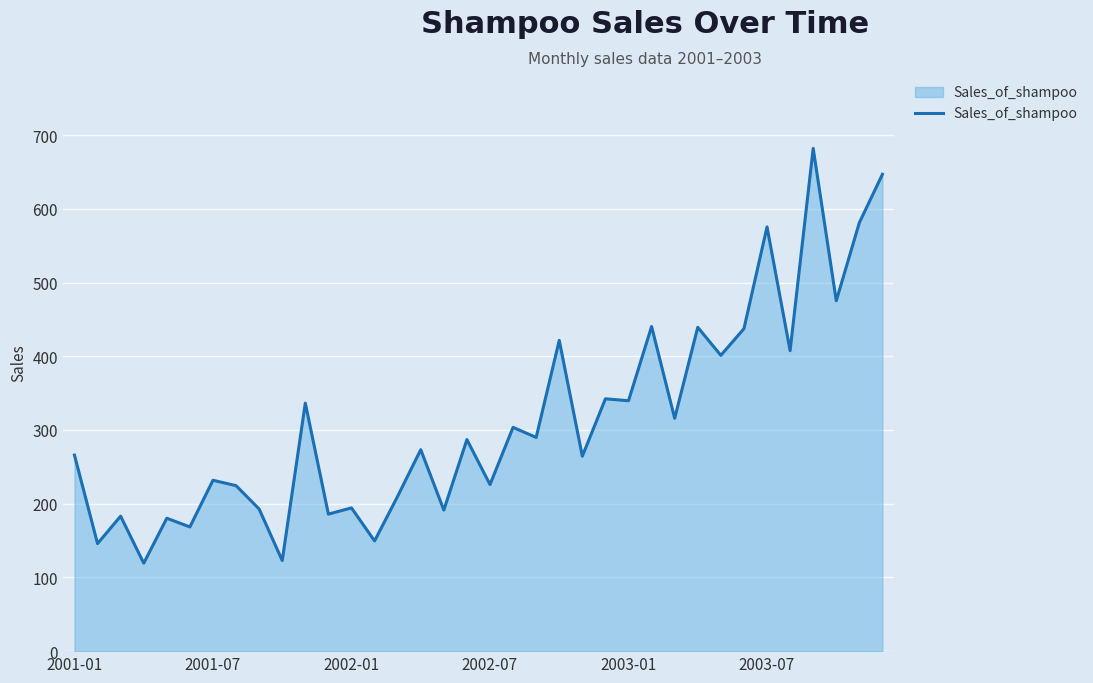

What is the greatest value displayed?

682.0